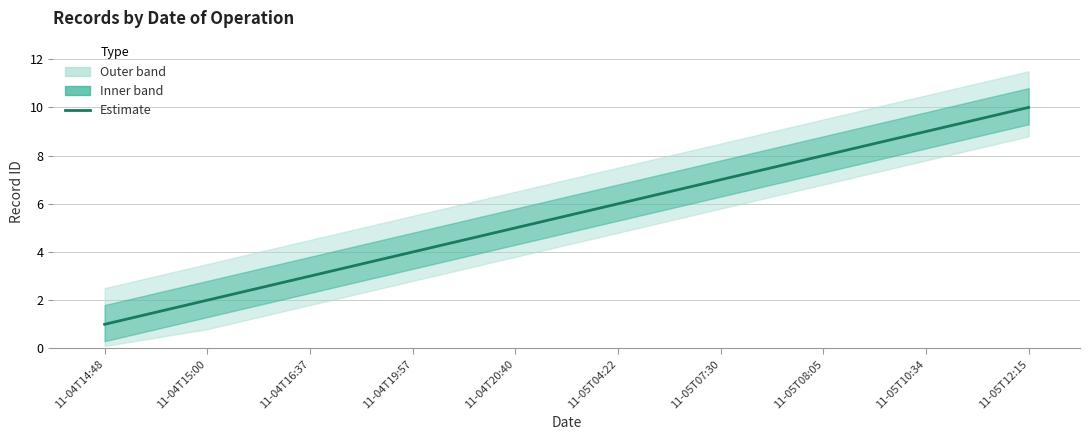

Reading left to right, extract all data points from this chart.

1	2	3	4	5	6	7	8	9	10